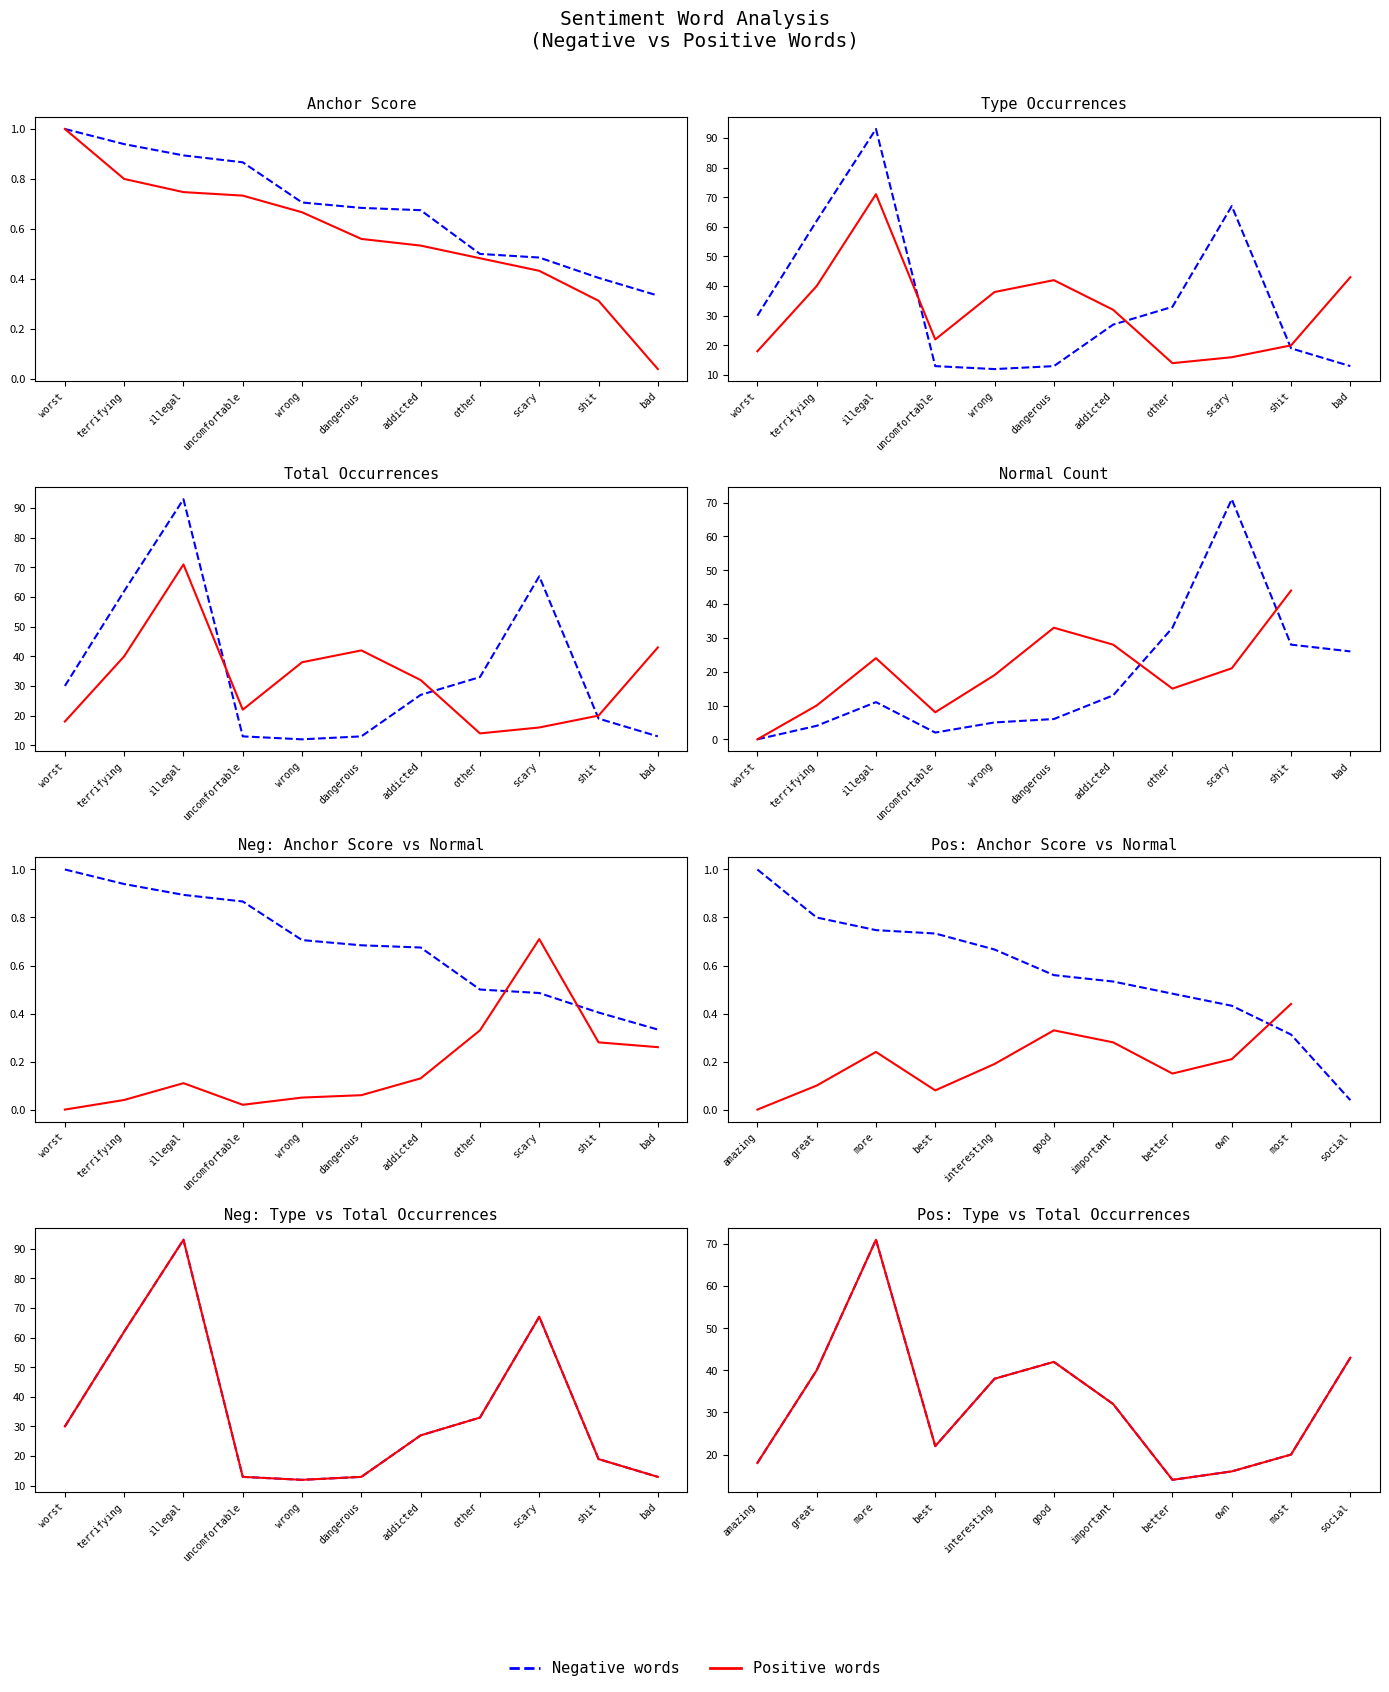

Read the negative total occurences value at illegal.

93.0